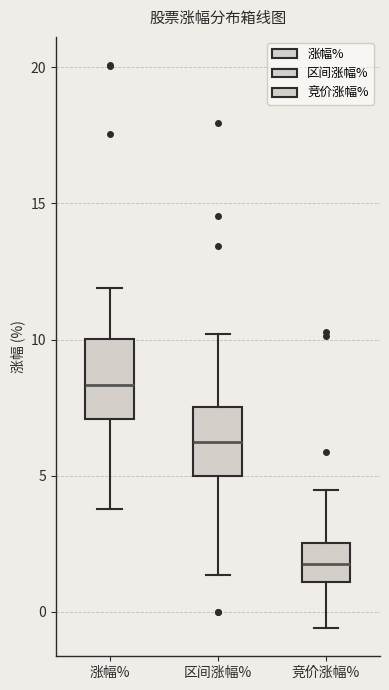

Where is the upper edge of the box for 竞价涨幅% on the y-axis? The values are not printed on the chart, so give them approximately, as read against the axis.

2.5